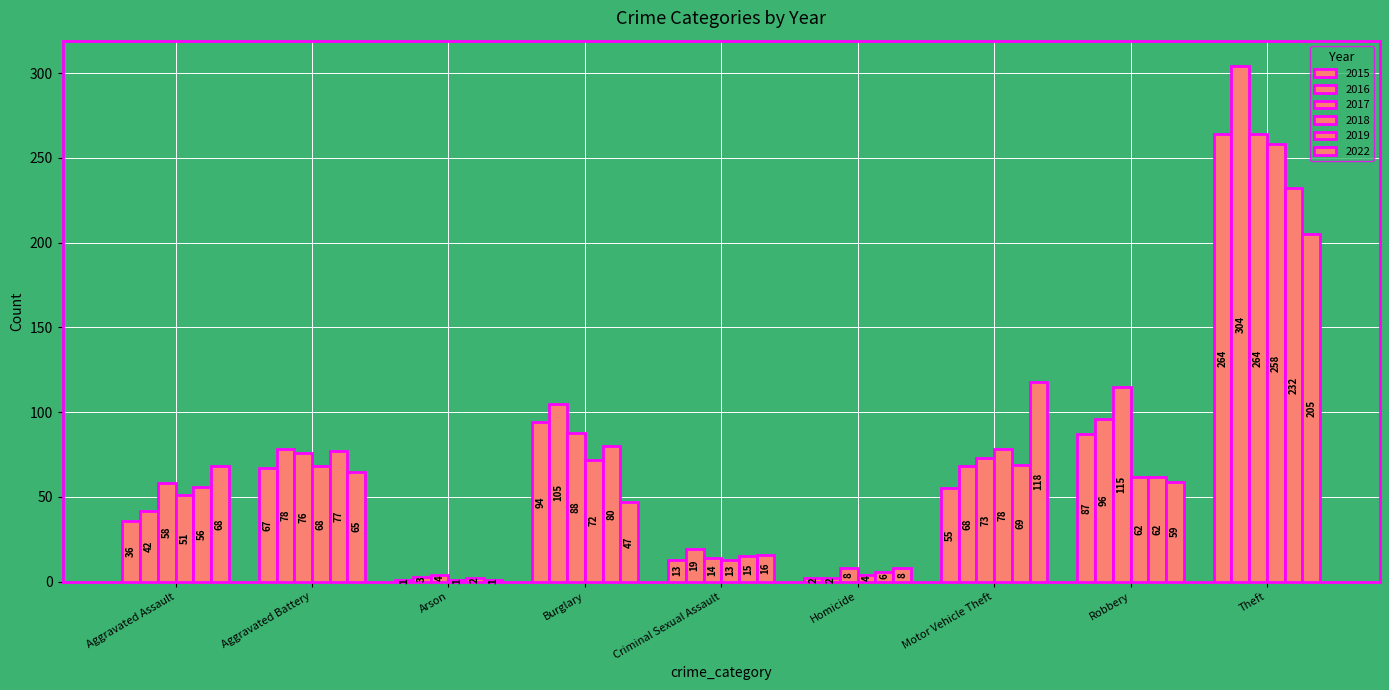

Reading left to right, extract all data points from this chart.

2015: 36	67	1	94	13	2	55	87	264
2016: 42	78	3	105	19	2	68	96	304
2017: 58	76	4	88	14	8	73	115	264
2018: 51	68	1	72	13	4	78	62	258
2019: 56	77	2	80	15	6	69	62	232
2022: 68	65	1	47	16	8	118	59	205